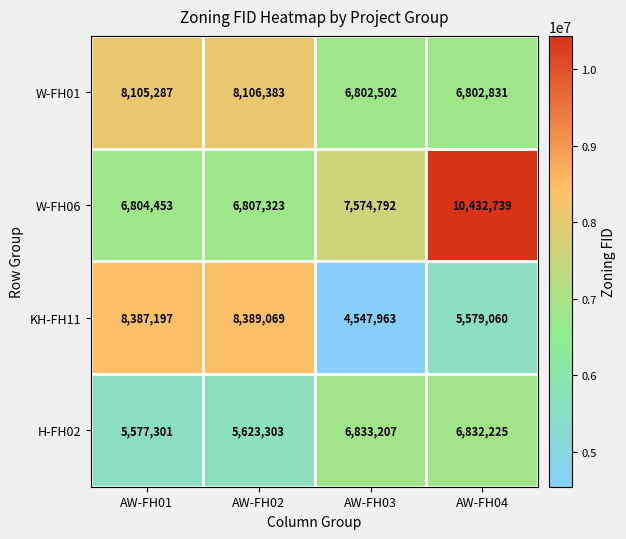

What is the sum of the W-FH01 values at AW-FH04 and AW-FH01?

14908118